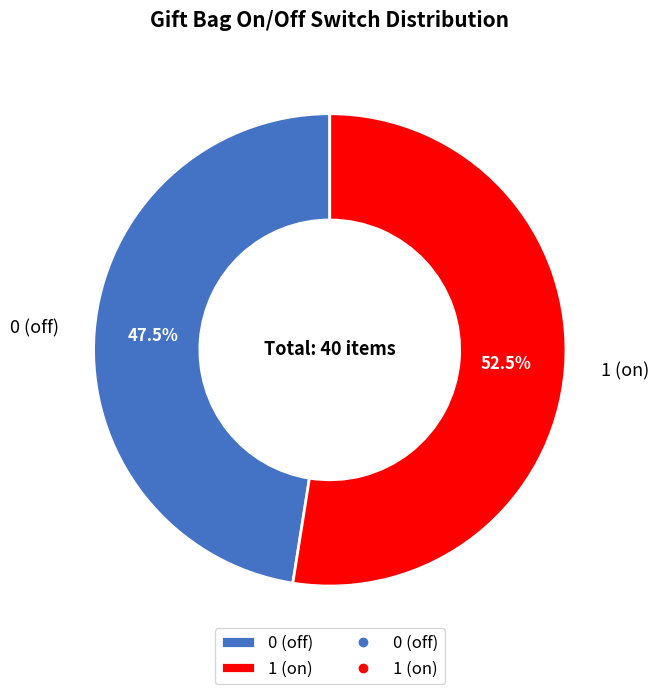

How much of the chart is everything except 1 (on)?

47.5%